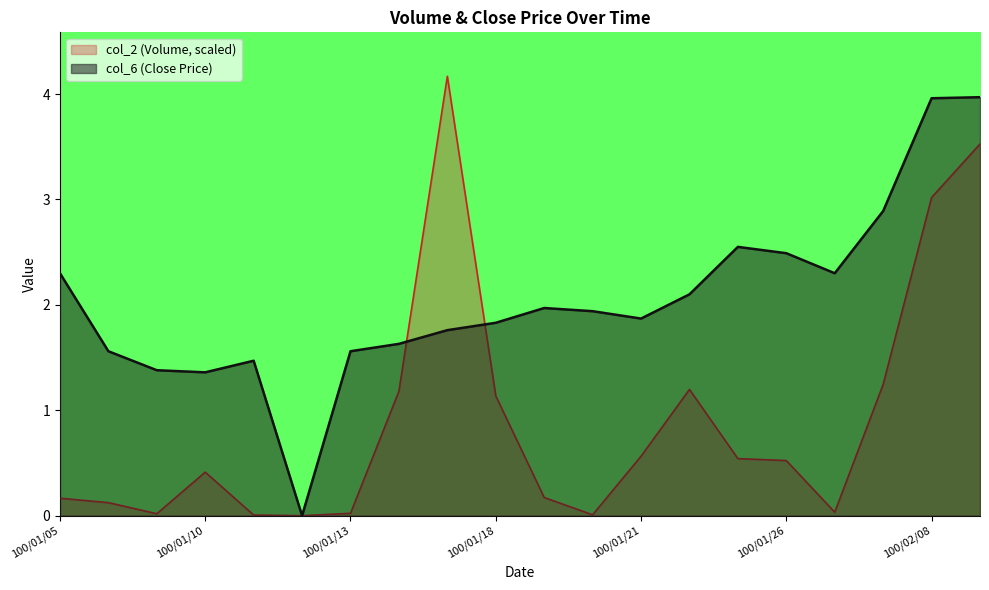

Reading left to right, transcribe all the data shown in this chart.

col_2: 0.2	0.1	0.0	0.4	0.0	0.0	0.0	1.2	4.2	1.1	0.2	0.0	0.6	1.2	0.5	0.5	0.0	1.2	3.0	3.5
col_6: 2.3	1.6	1.4	1.4	1.5	0.0	1.6	1.6	1.8	1.8	2.0	1.9	1.9	2.1	2.5	2.5	2.3	2.9	4.0	4.0